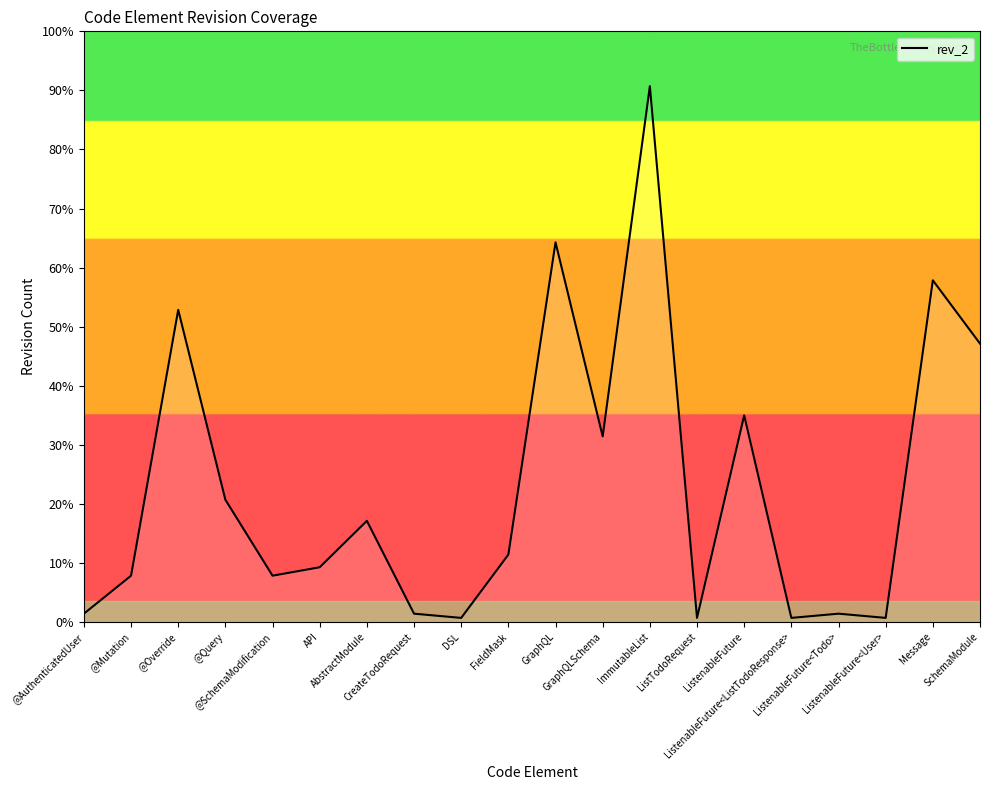

What is the label of the 1st point from the right?

SchemaModule